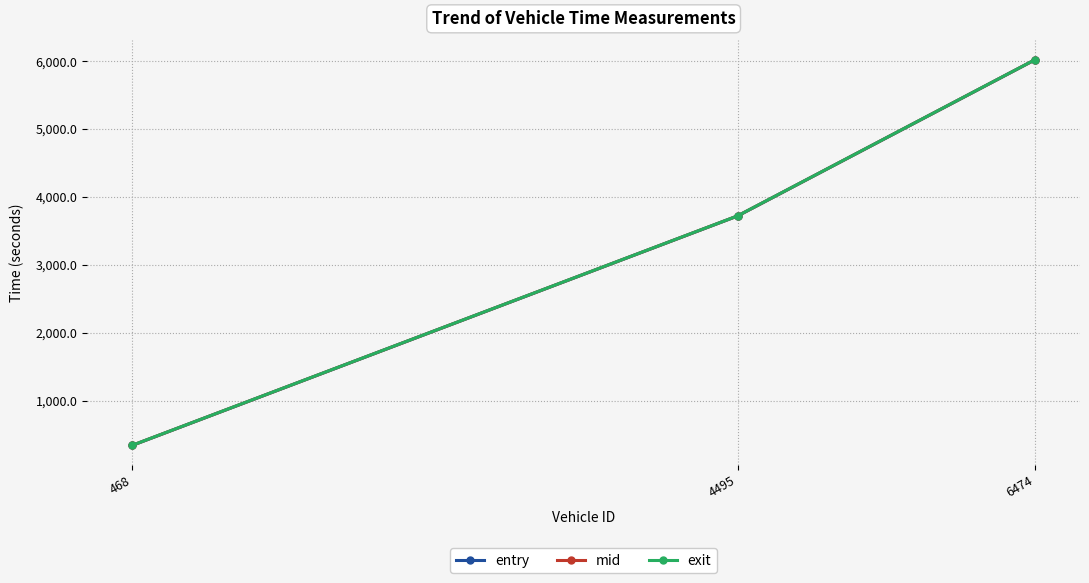

List the series in order of their overall mean, highest first.

exit, mid, entry